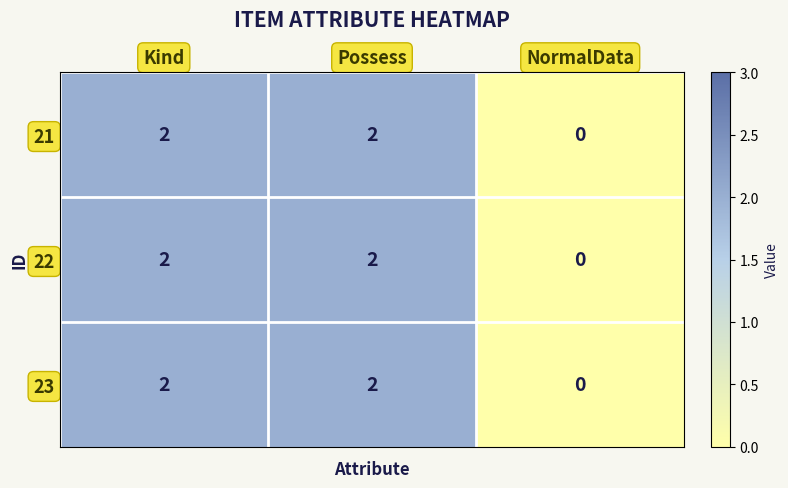

What is the sum of all 21 values?

4